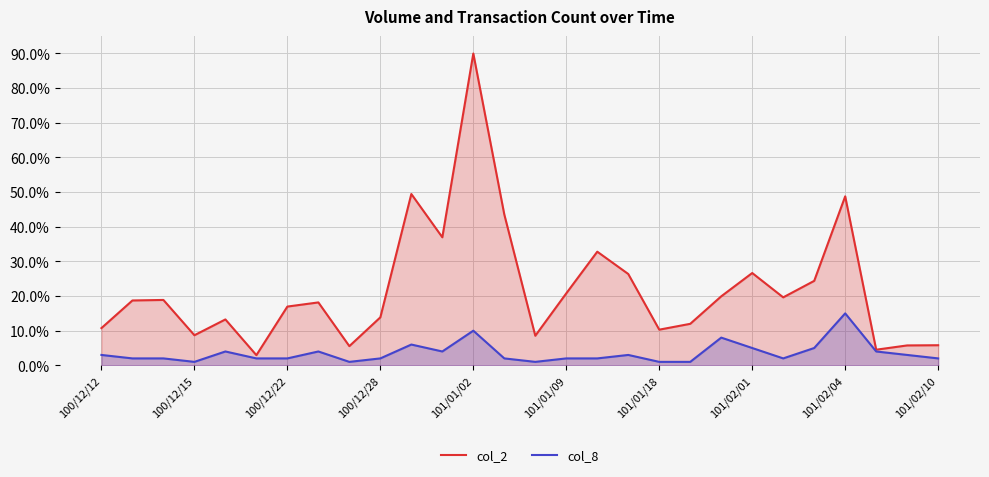

True or false: col_2 has a value of 20.8 at 101/01/09.

True